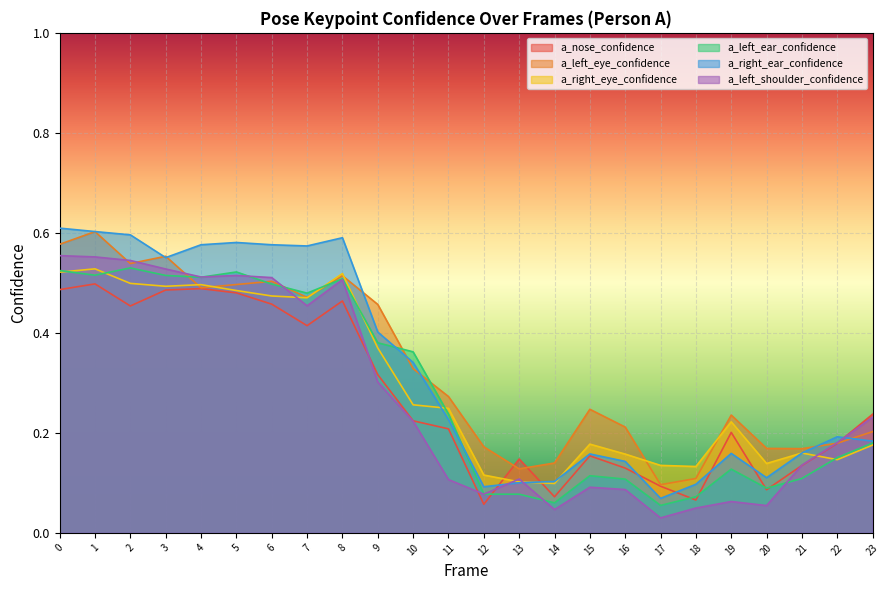

True or false: a_left_ear_confidence has more than 2 interior local peaks.

True